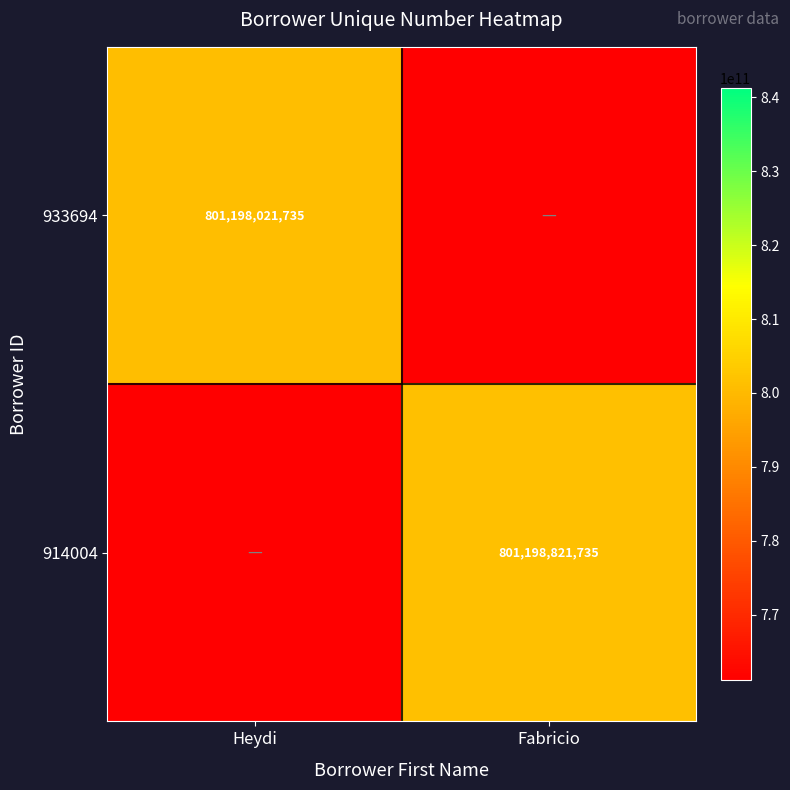

The value of 933694 at Heydi is 309242111859. True or false?

False